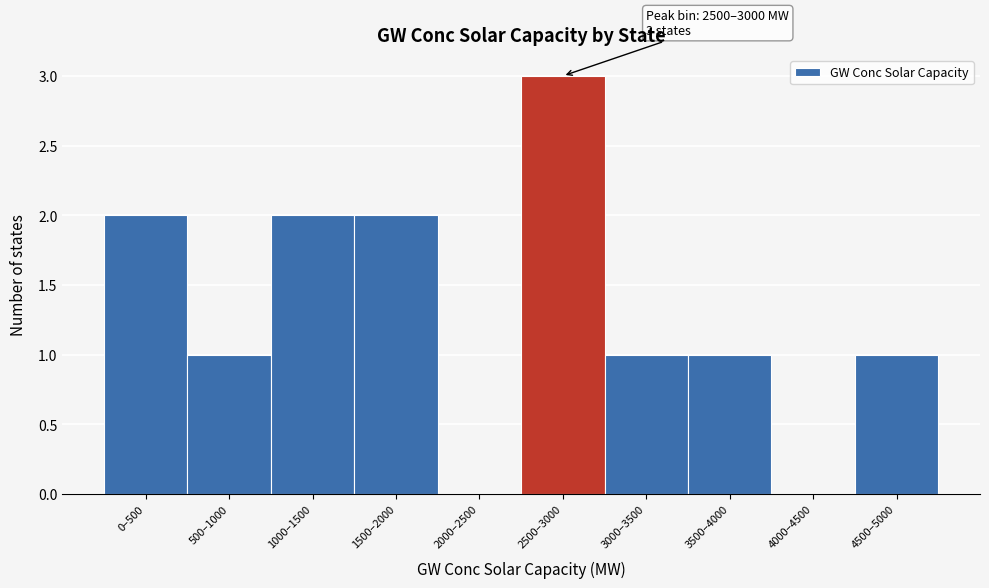

Reading left to right, what are all the values shown in this chart?

0–500=2	500–1000=1	1000–1500=2	1500–2000=2	2000–2500=0	2500–3000=3	3000–3500=1	3500–4000=1	4000–4500=0	4500–5000=1